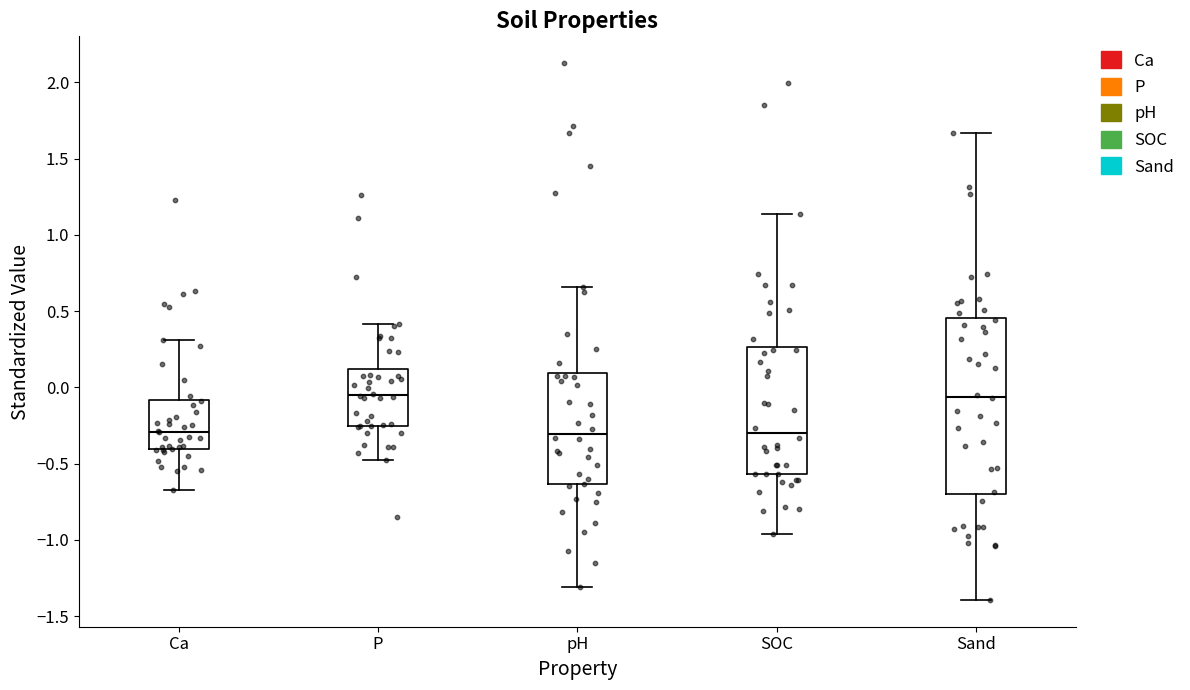

Where is the lower edge of the box for Ca on the y-axis? The values are not printed on the chart, so give them approximately, as read against the axis.

-0.40